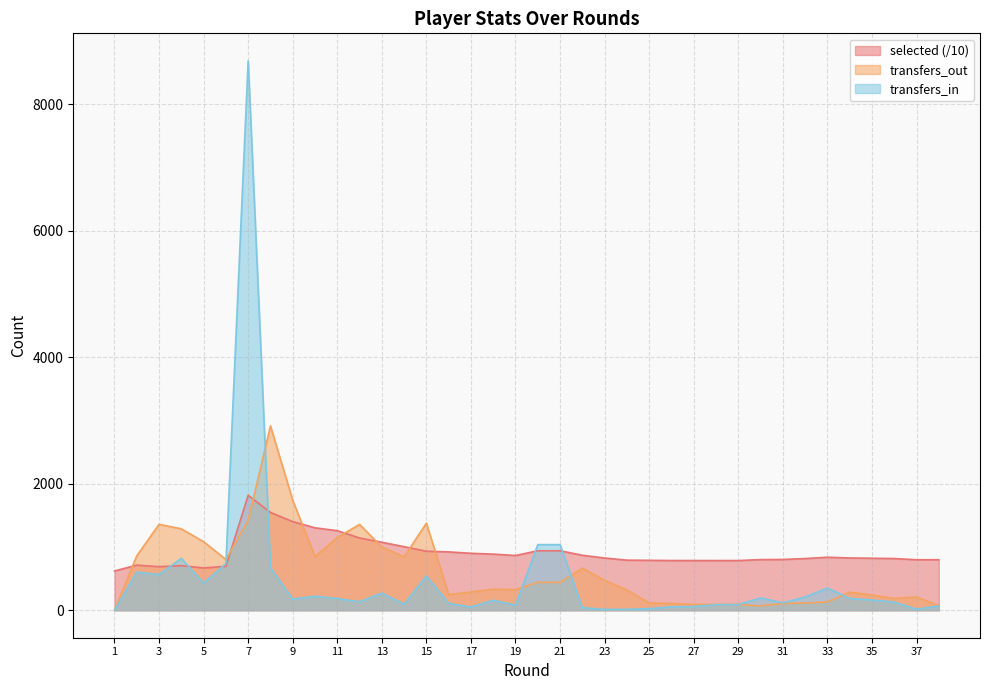

At which category does the chart reach its peak across all series?

7